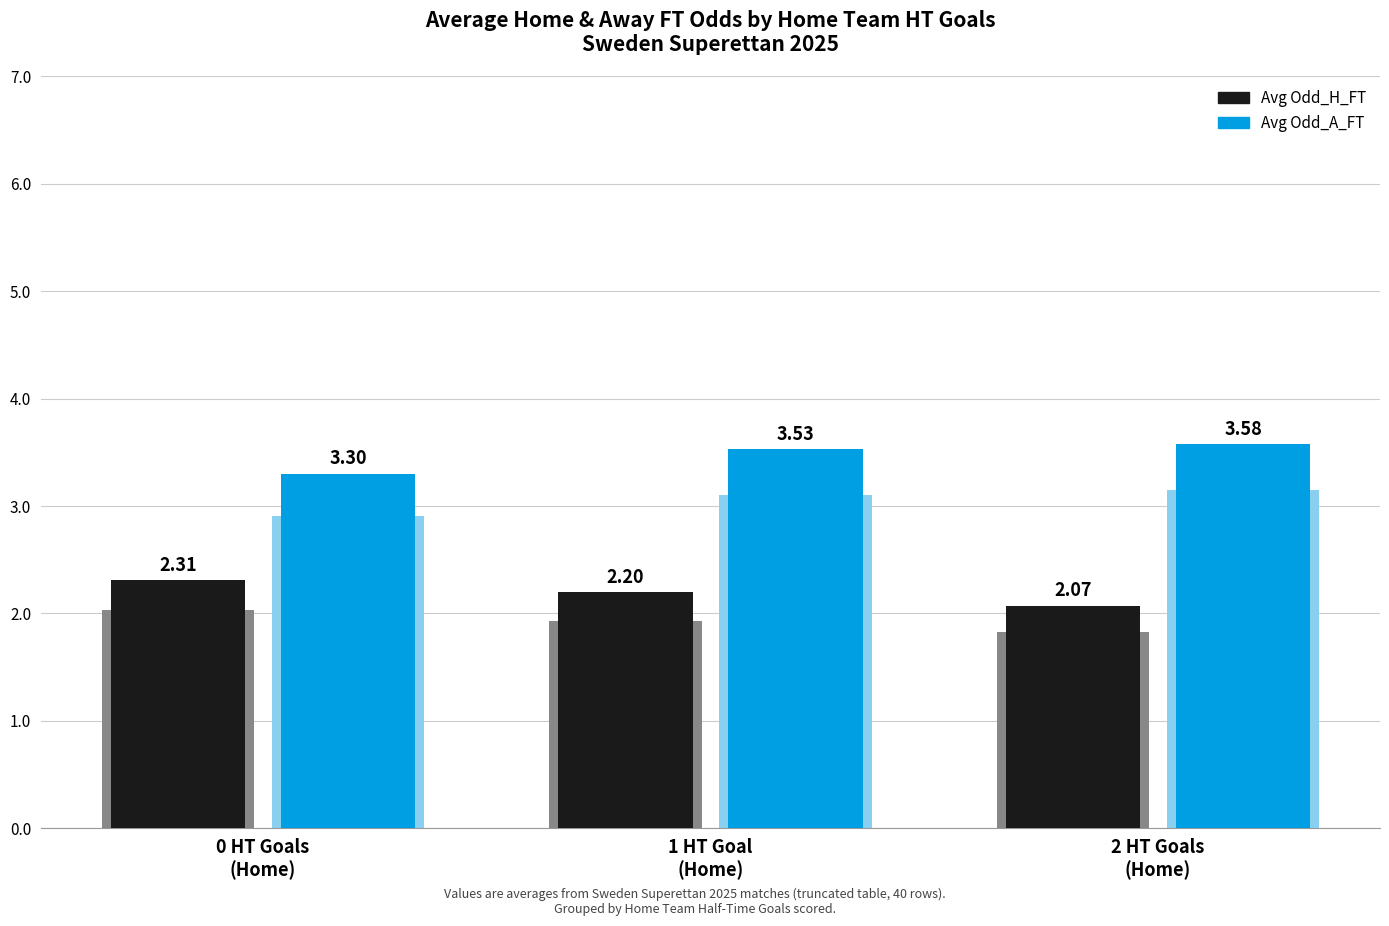

At 2 HT Goals
(Home), list the series in order from largest to smallest.

Avg Odd_A_FT, Avg Odd_H_FT